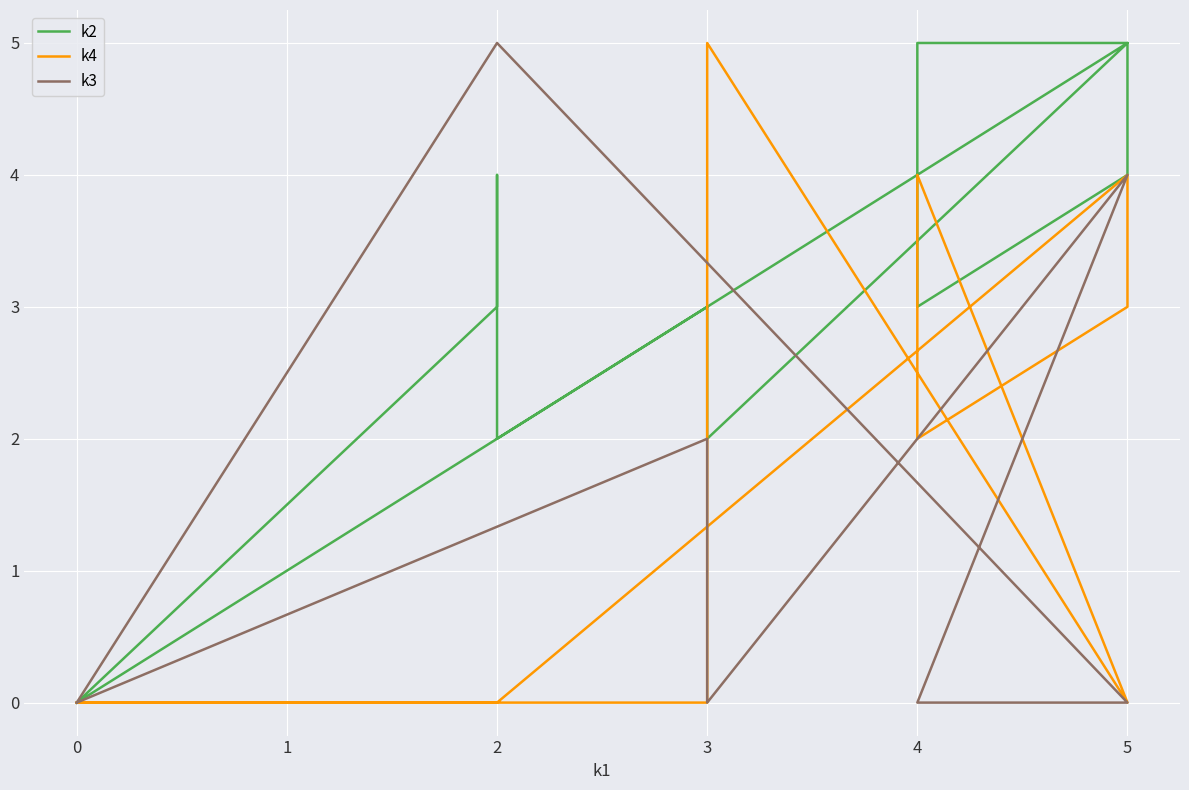

How many values in the k2 series exceed 3?

5